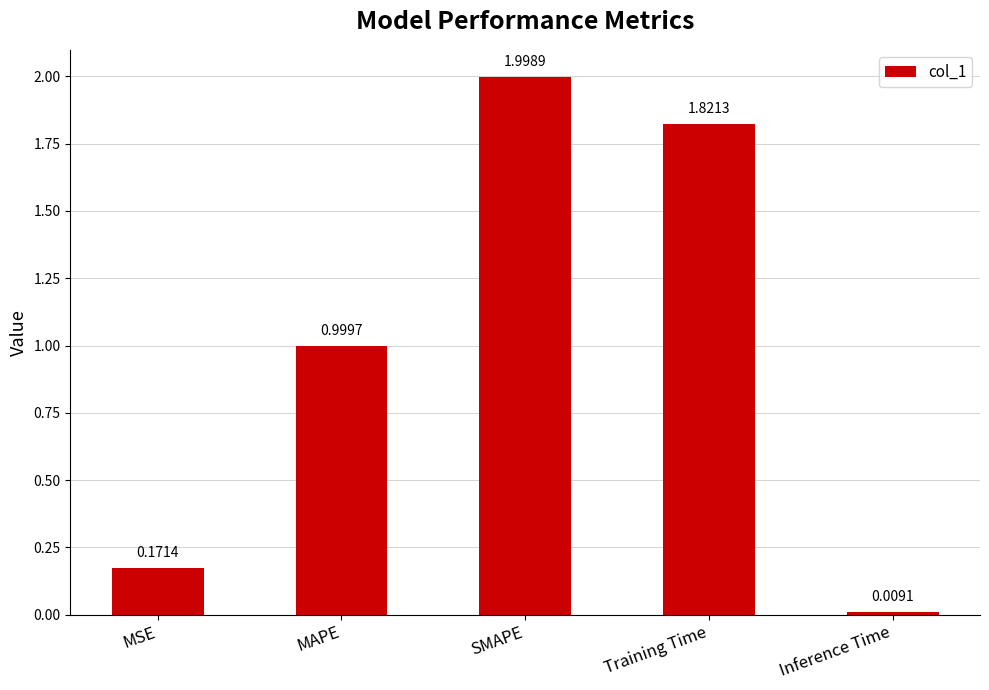

What is the sum of all values?

5.0